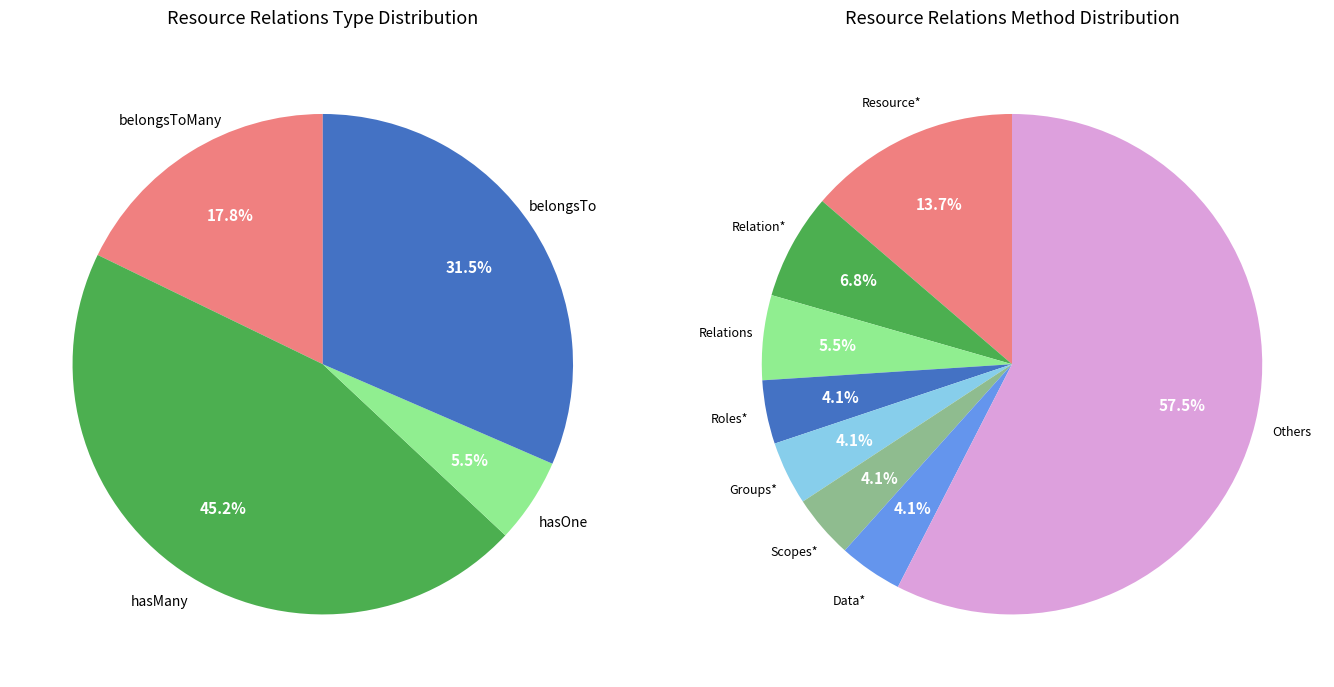

To the nearest percent, what portion does hasMany represent?

45%